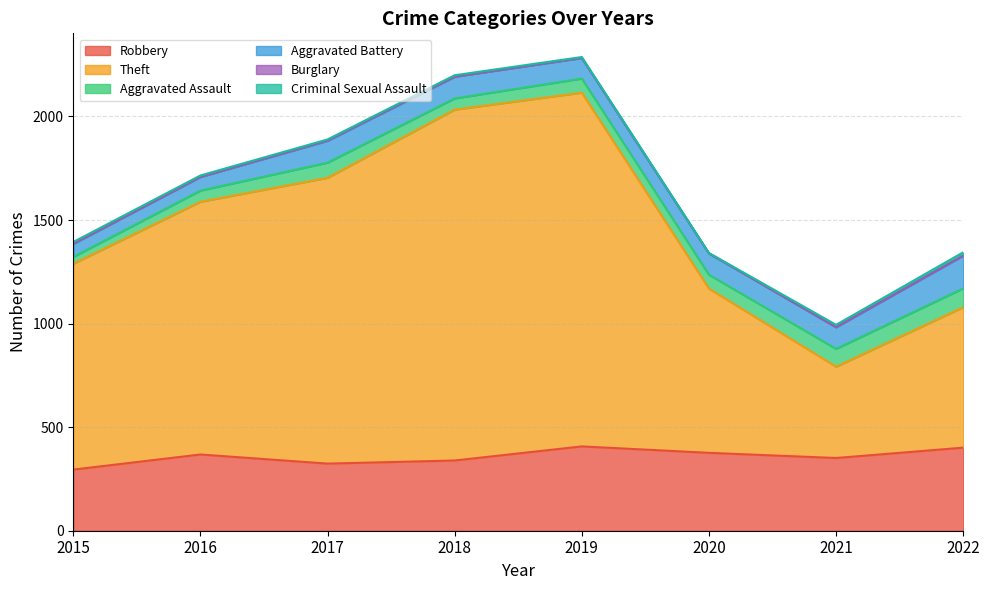

True or false: Aggravated Battery has more than 0 interior local peaks.

False